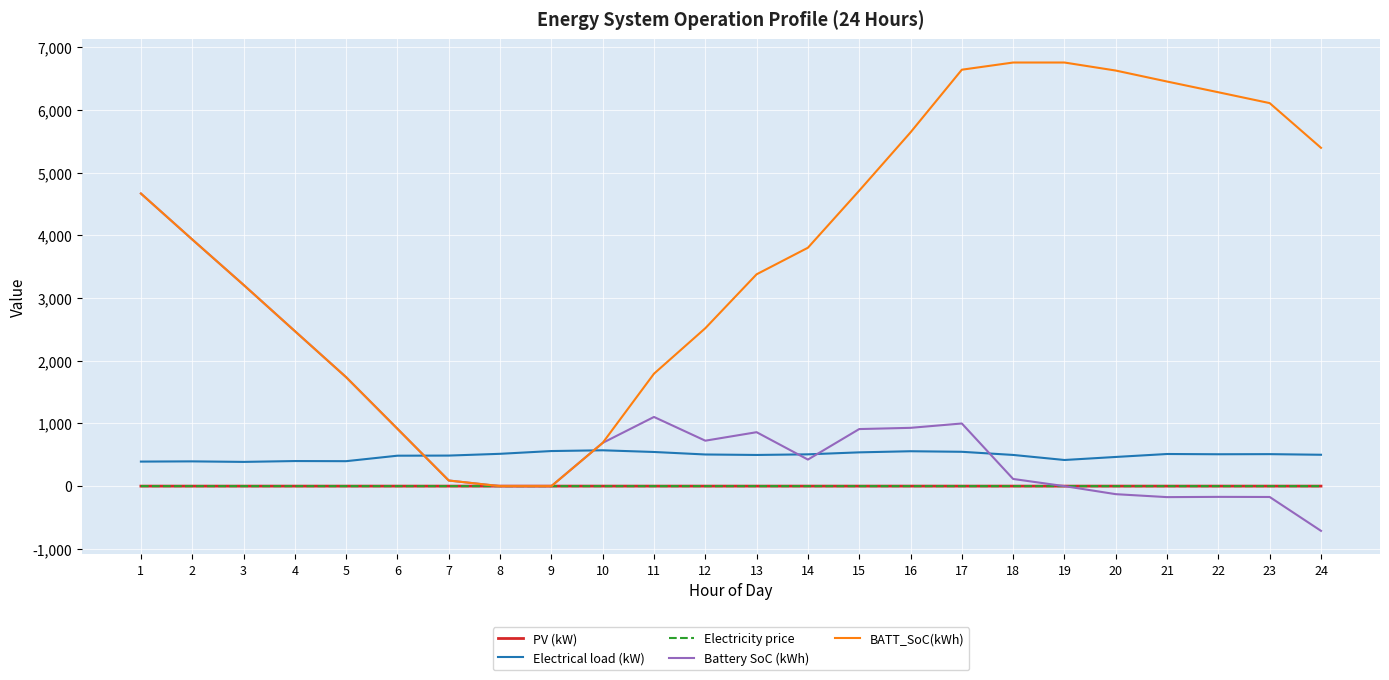

Which series has the widest spread of values?

BATT_SoC(kWh)